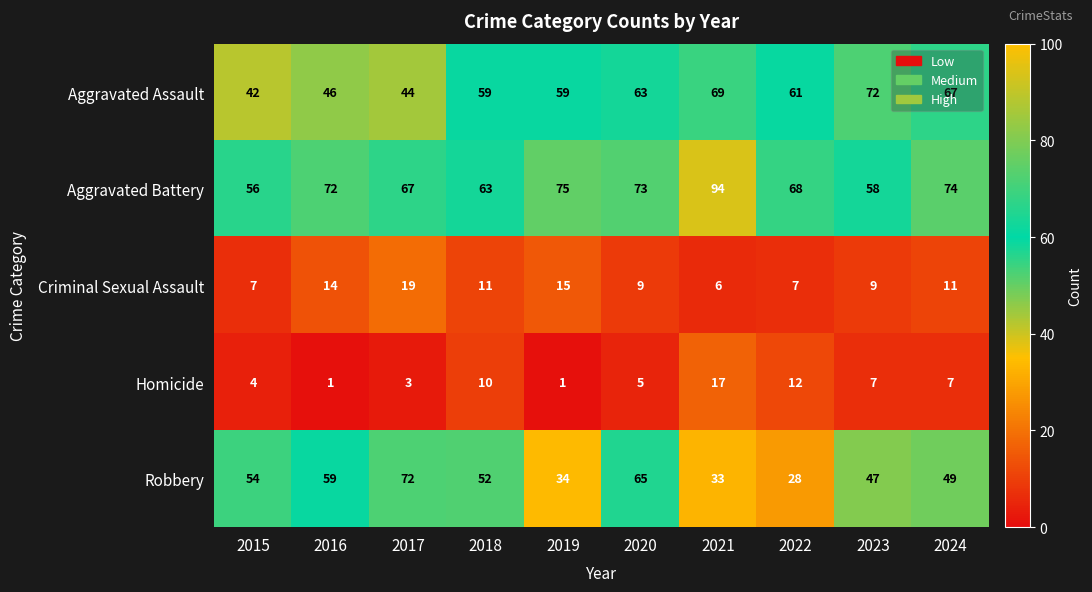

Which label corresponds to the largest value in the chart?

2021